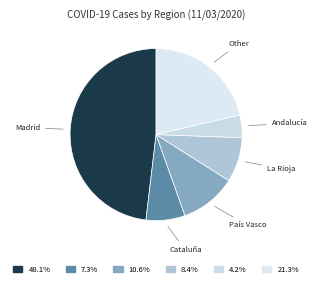

How many segments does this pie chart have?

6